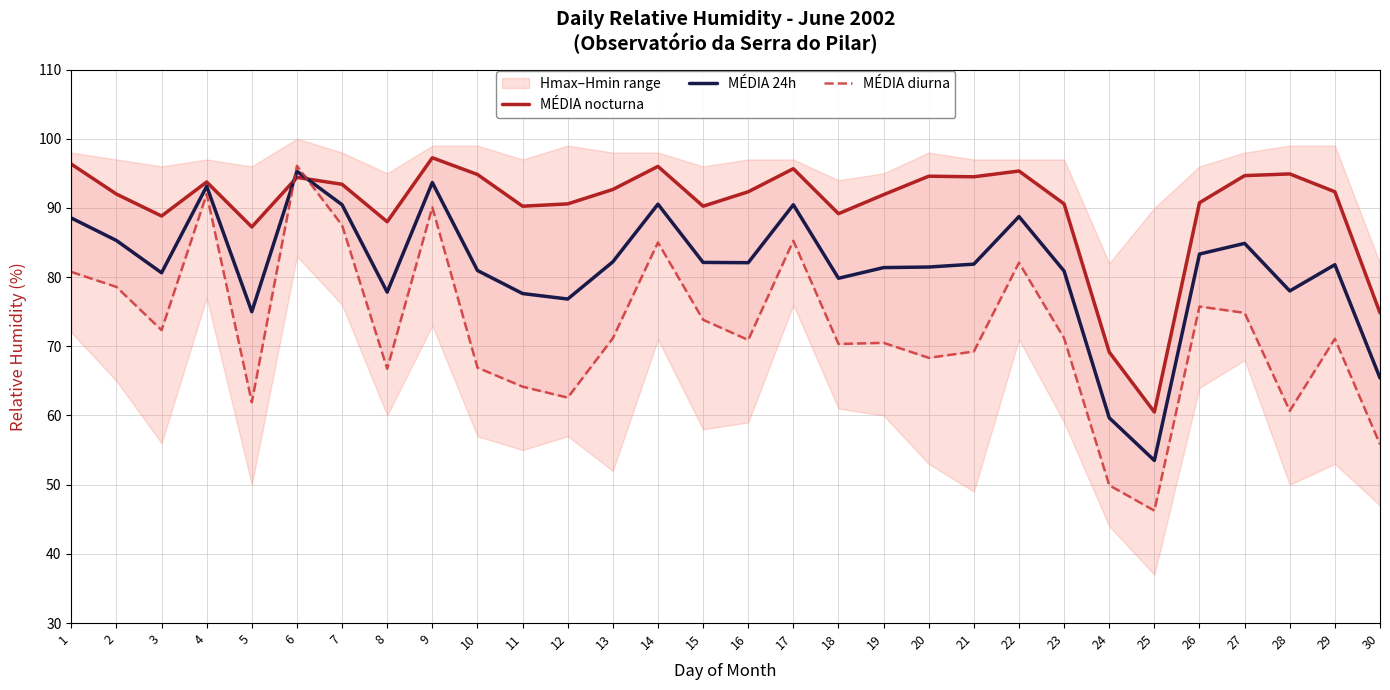

What is the lowest value of the MÉDIA nocturna series?

60.5